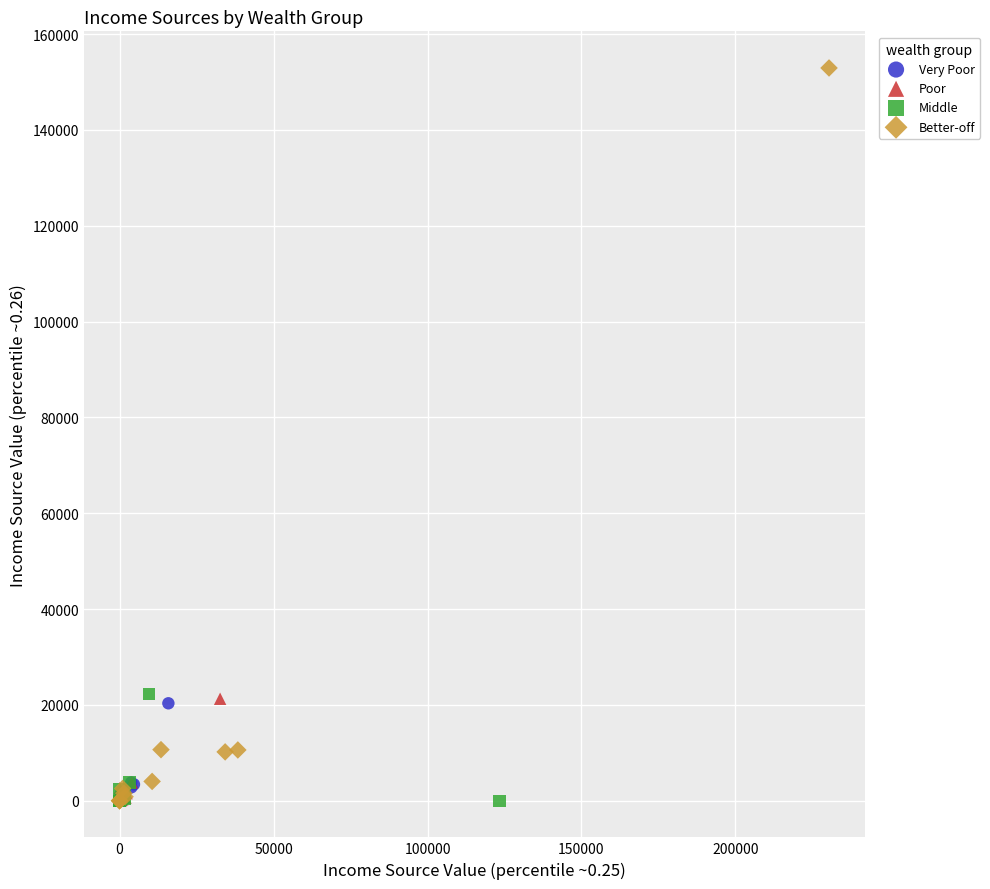

Which series reaches the maximum Y coordinate?

Better-off